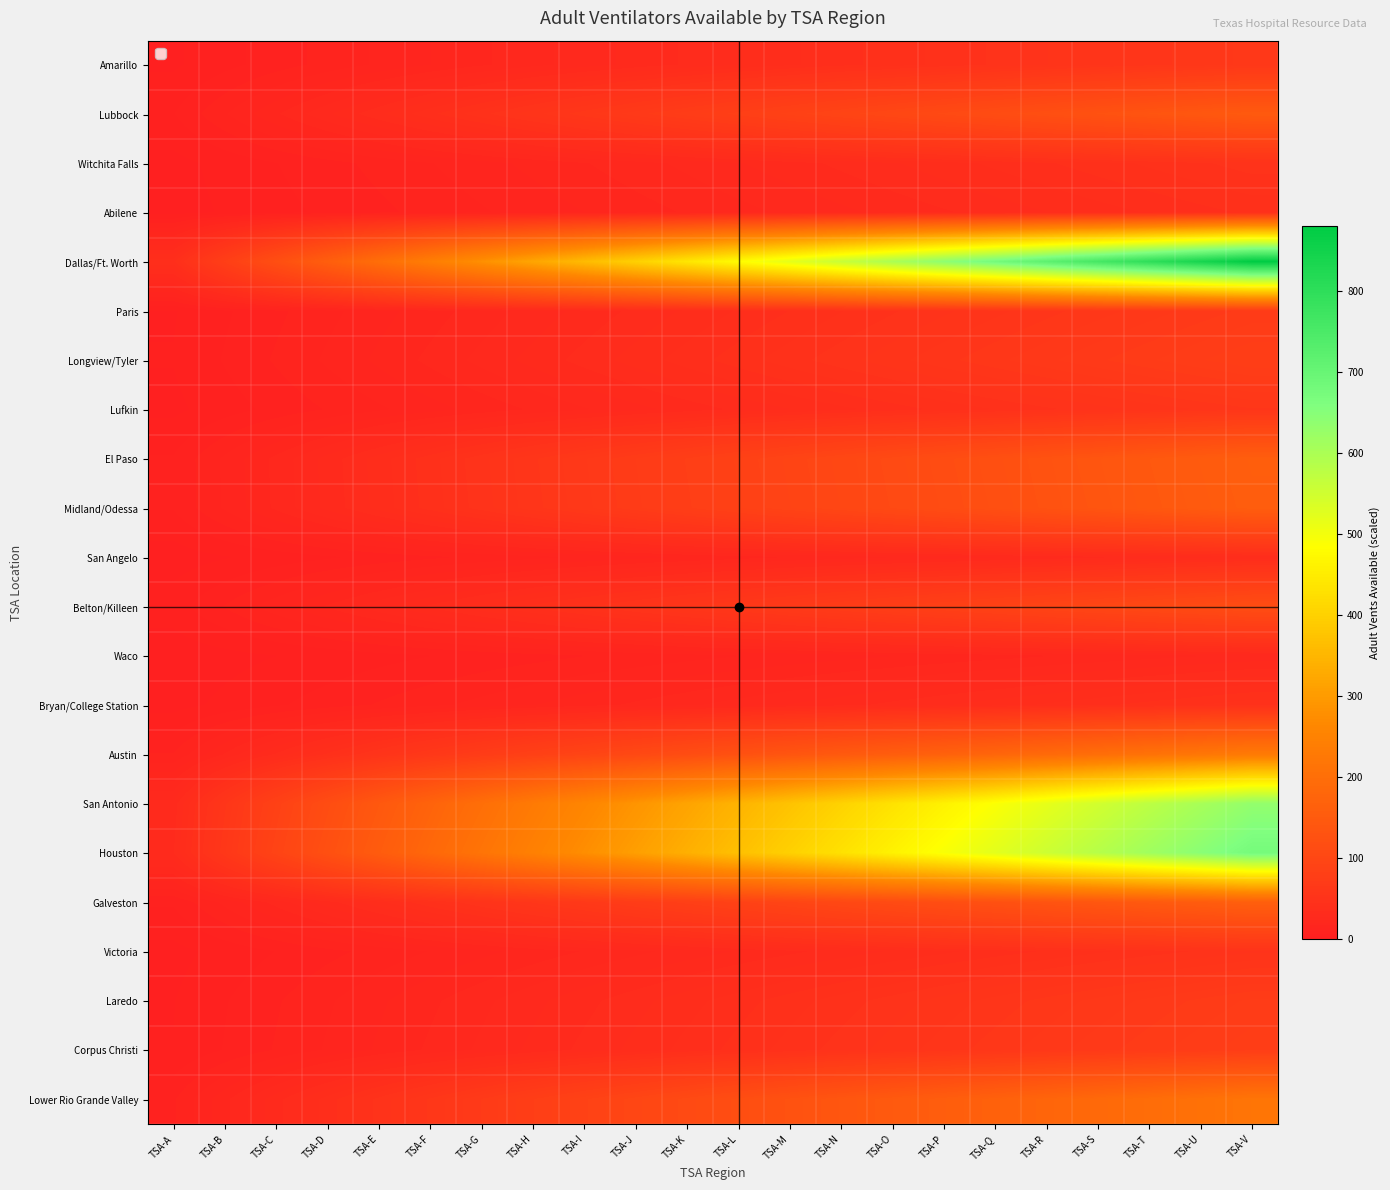

Which label corresponds to the largest value in the chart?

TSA-V